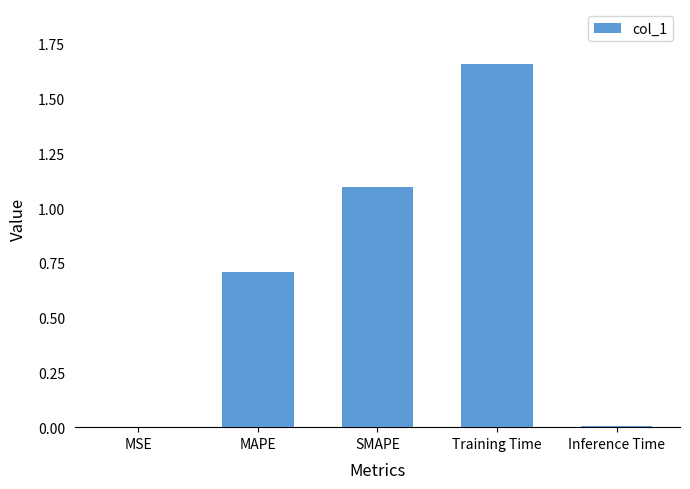

Does the chart contain stacked bars?

No